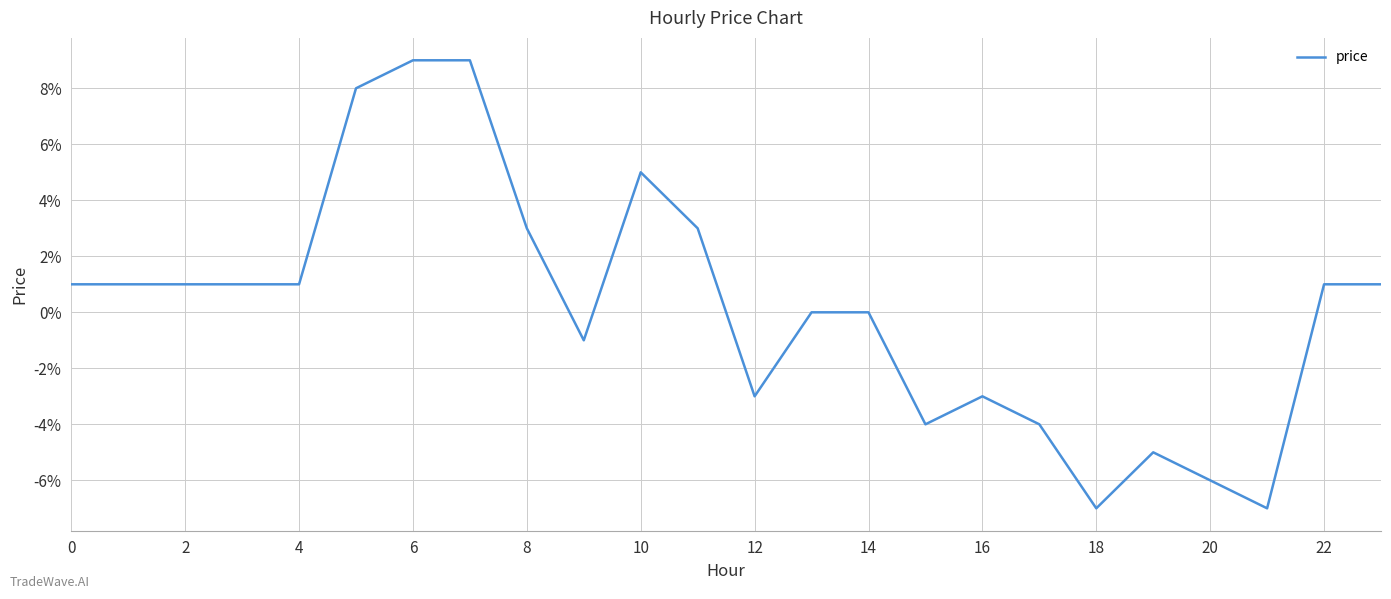

Reading left to right, extract all data points from this chart.

0.0	0.0	0.0	0.0	0.0	0.1	0.1	0.1	0.0	-0.0	0.1	0.0	-0.0	0.0	0.0	-0.0	-0.0	-0.0	-0.1	-0.1	-0.1	-0.1	0.0	0.0